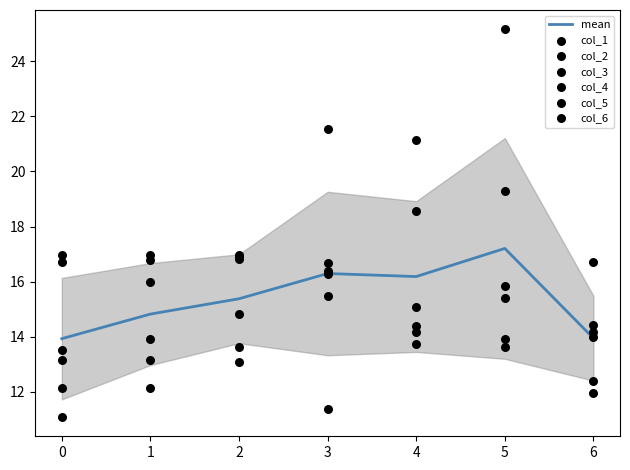

Which series has the largest total across all categories?

col_3